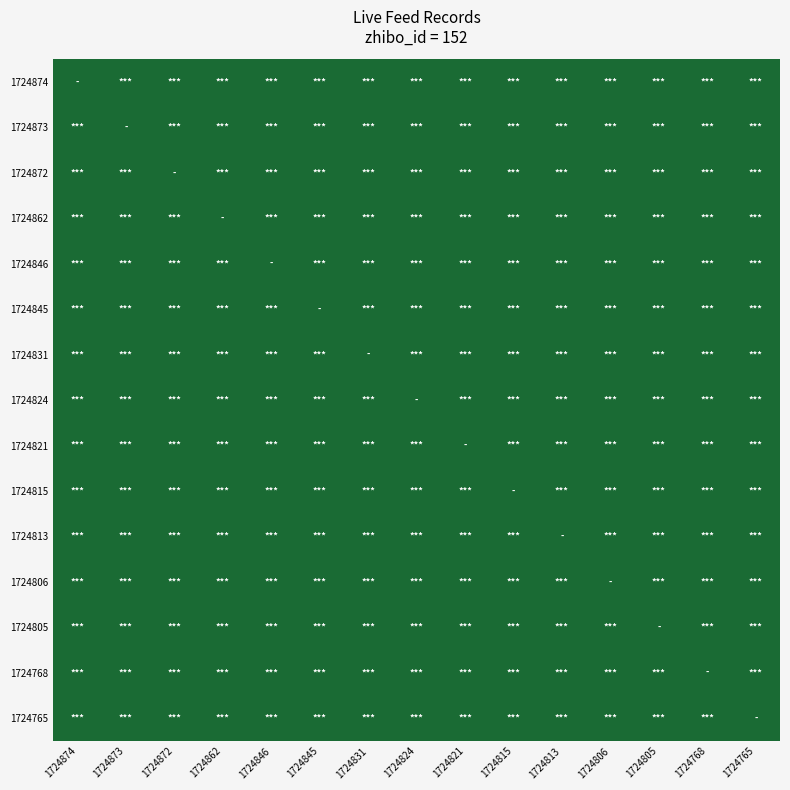

Which series has the largest range (max minus min)?

1724874